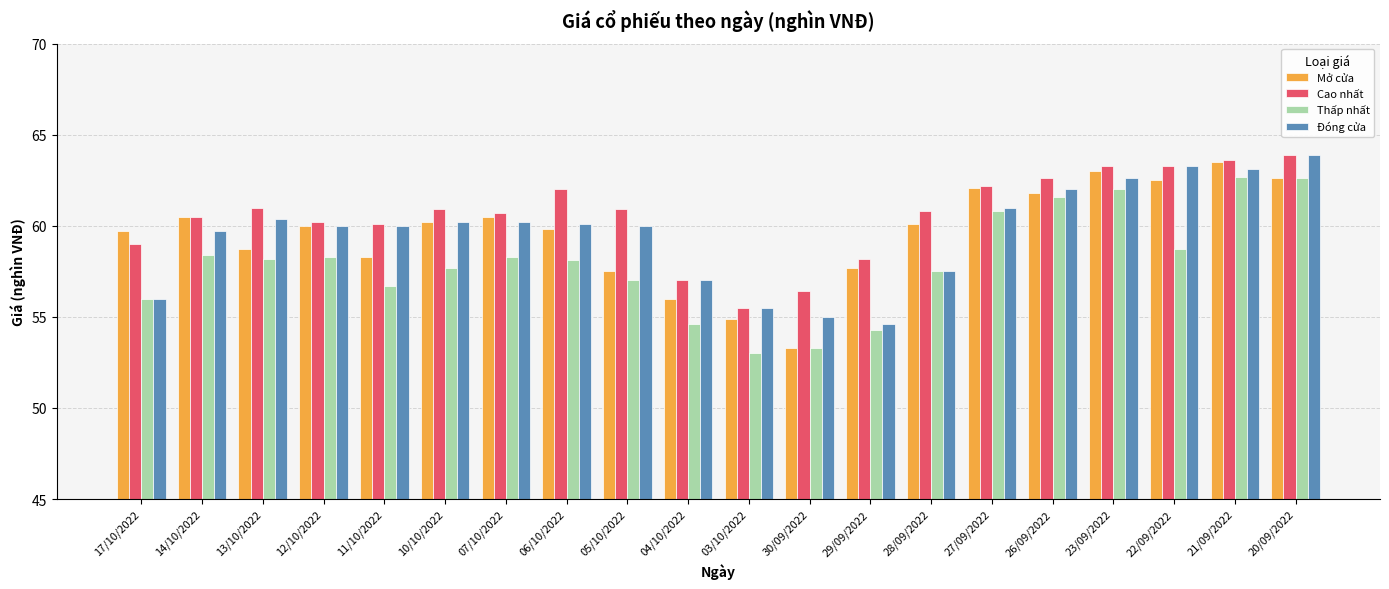

Is it true that Cao nhất equals 100.0 at 22/09/2022?

False